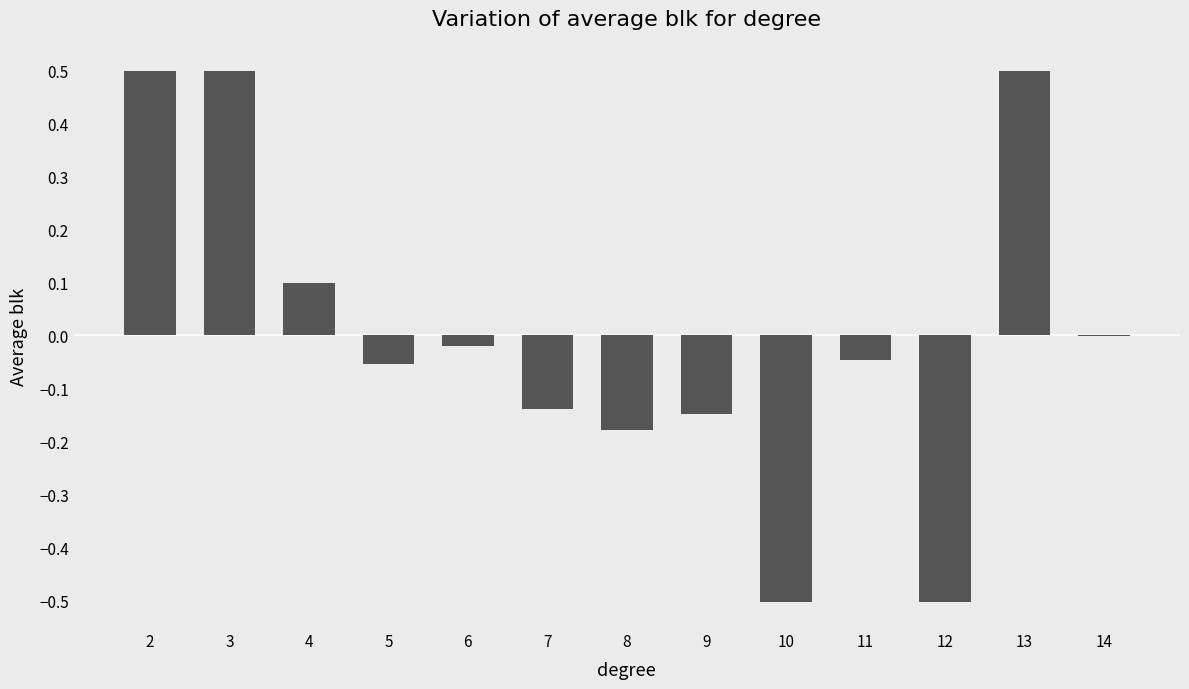

Is it true that the value at 13 is 0.5?

True